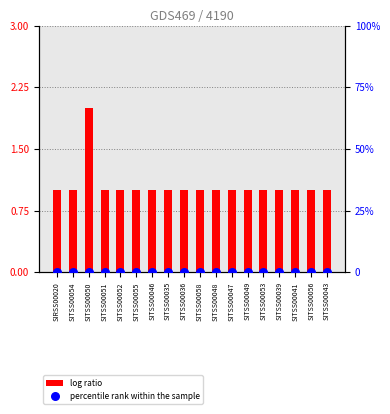

Which series has the largest total across all categories?

log ratio